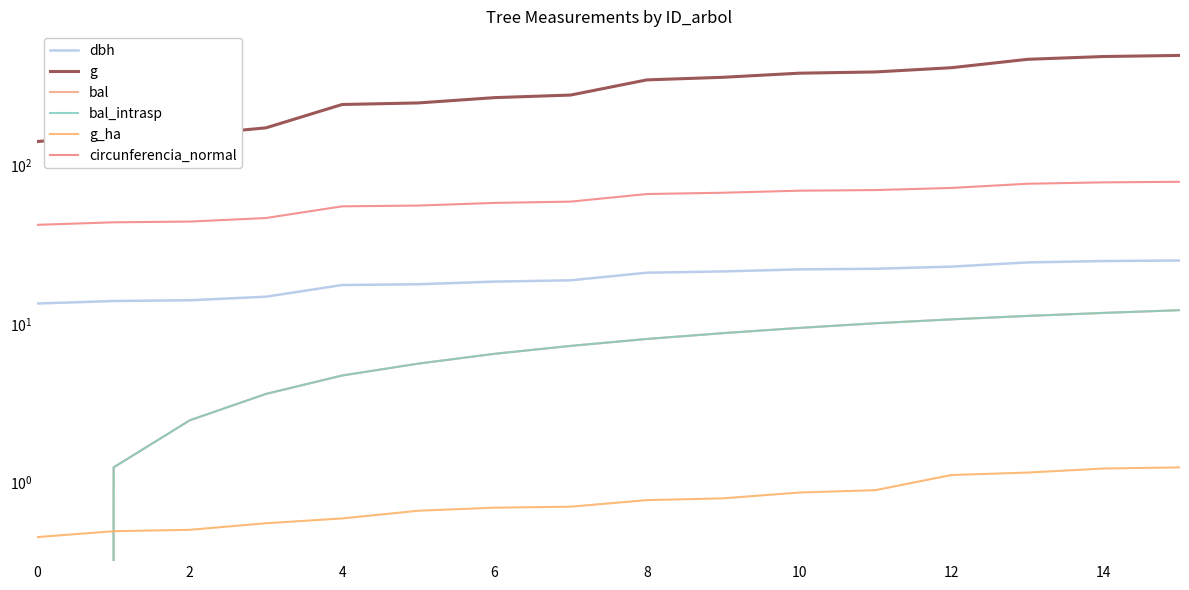

True or false: g_ha and g cross at least once.

False